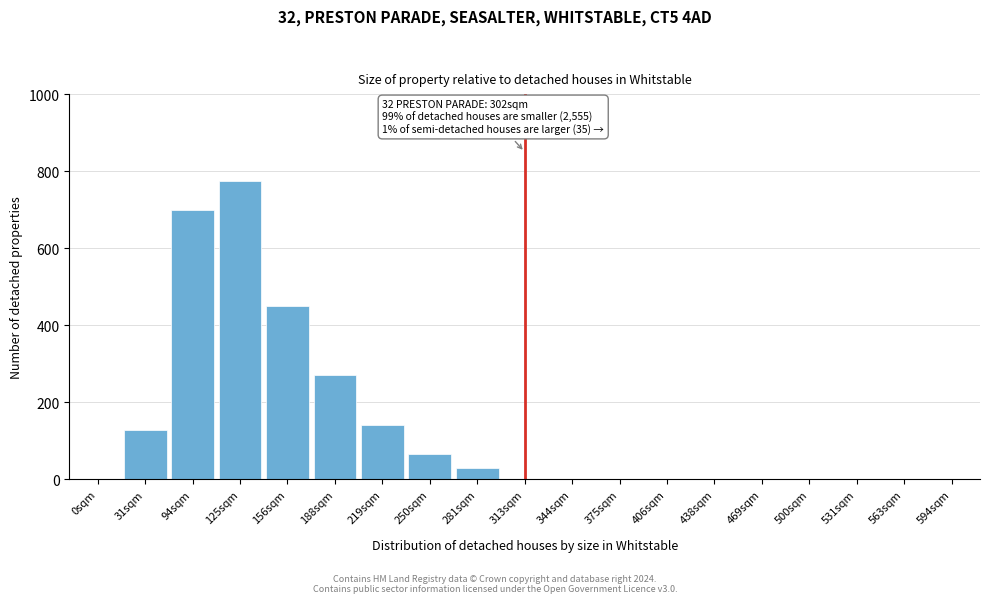

Reading right to left, what are all the values shown in this chart?

594sqm=0	563sqm=0	531sqm=0	500sqm=0	469sqm=0	438sqm=0	406sqm=0	375sqm=0	344sqm=0	313sqm=0	281sqm=30	250sqm=65	219sqm=140	188sqm=270	156sqm=450	125sqm=775	94sqm=700	31sqm=128	0sqm=0